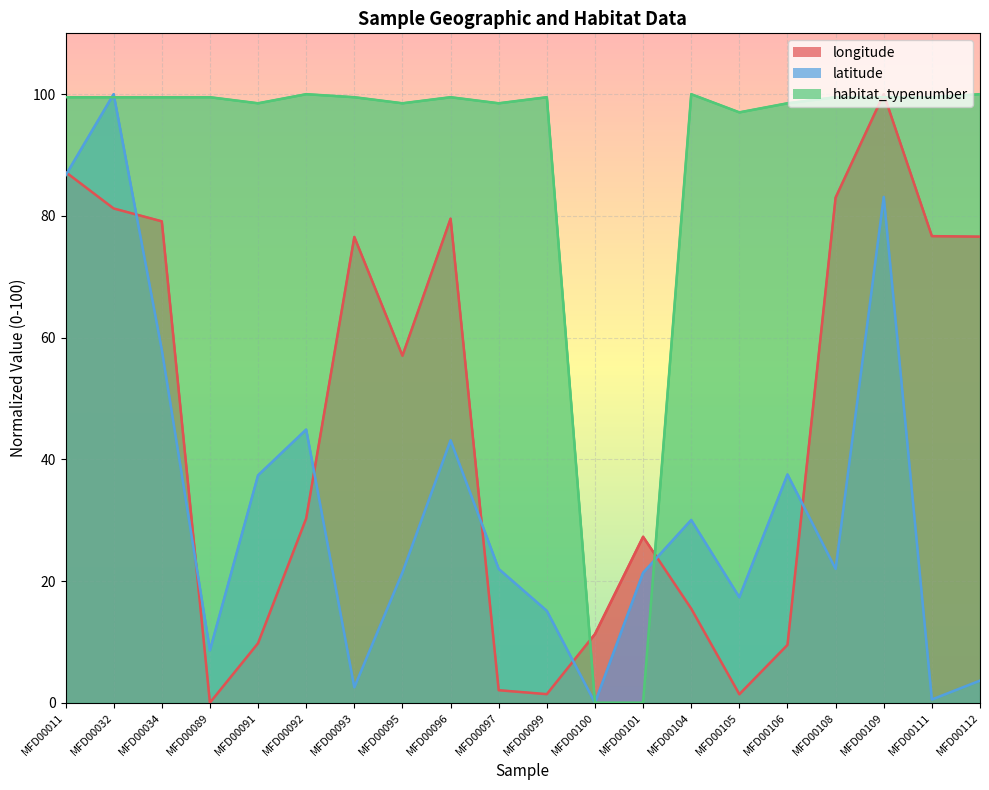

What is the difference between the second highest and minimum values in the latitude series?

86.6